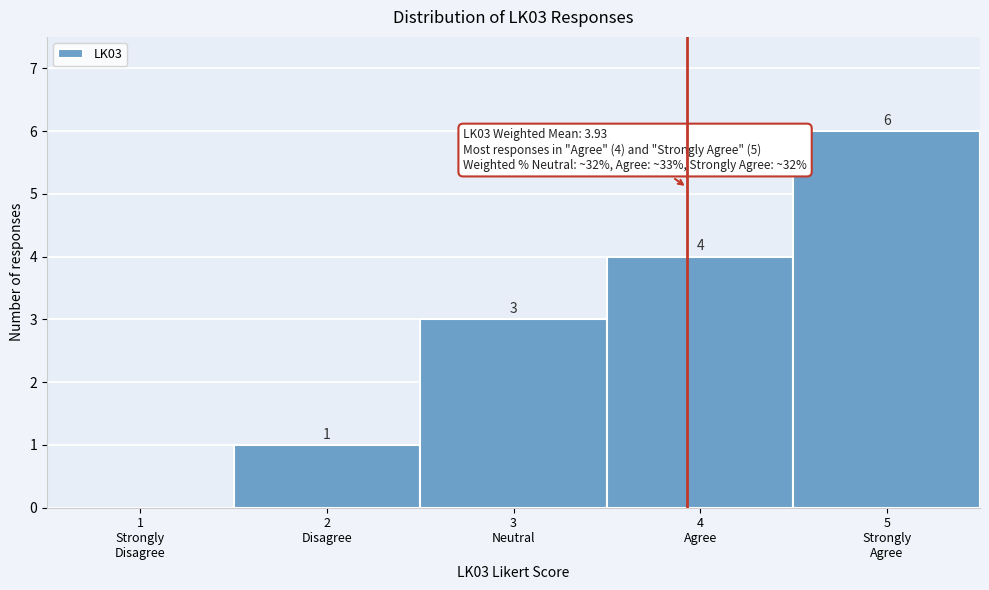

What is the sum of all values?

14